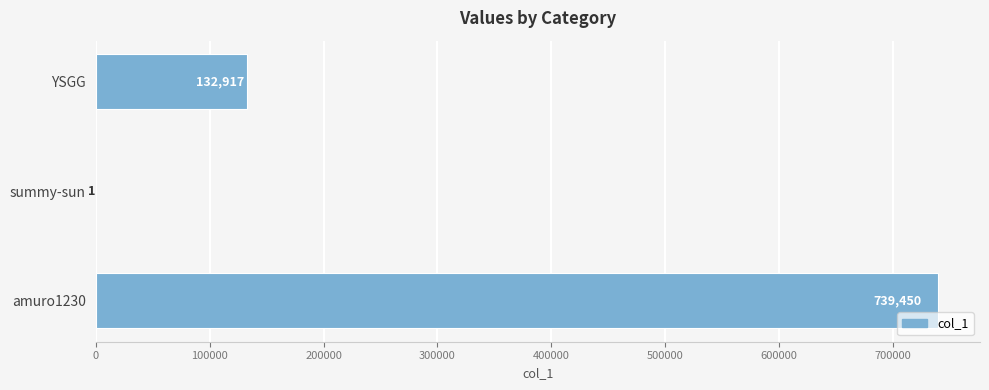

What is the sum of the values at summy-sun and amuro1230?

739451